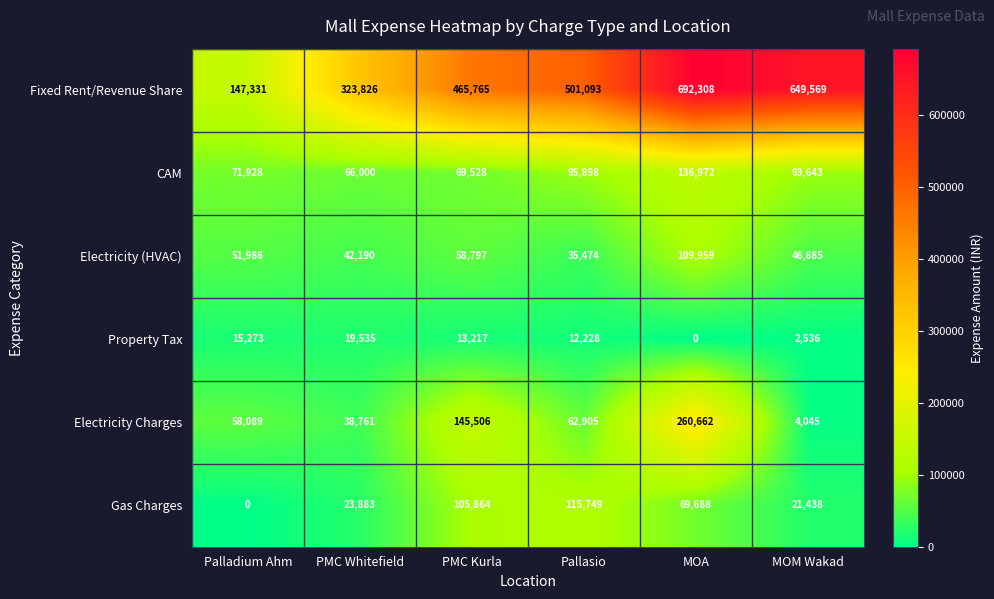

Which series has the largest total across all categories?

Fixed Rent/Revenue Share